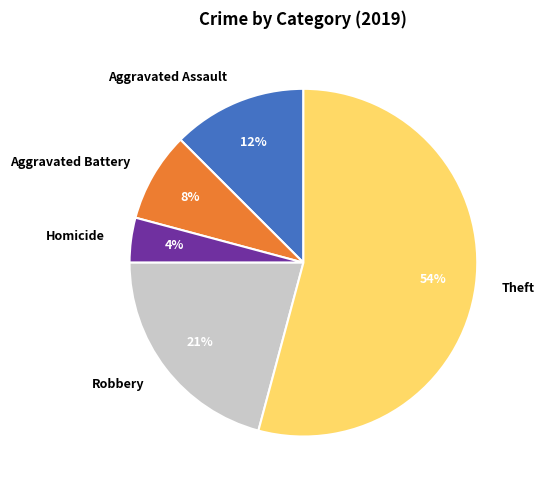

True or false: Homicide accounts for 4% of the total.

True